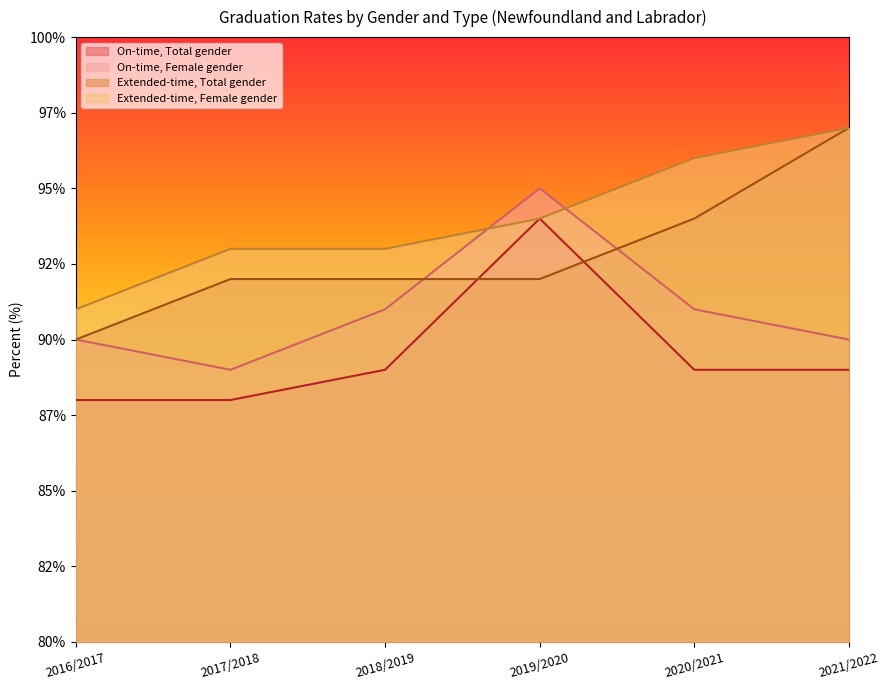

The Extended-time, Female gender series shows 97 at 2021/2022. True or false?

True